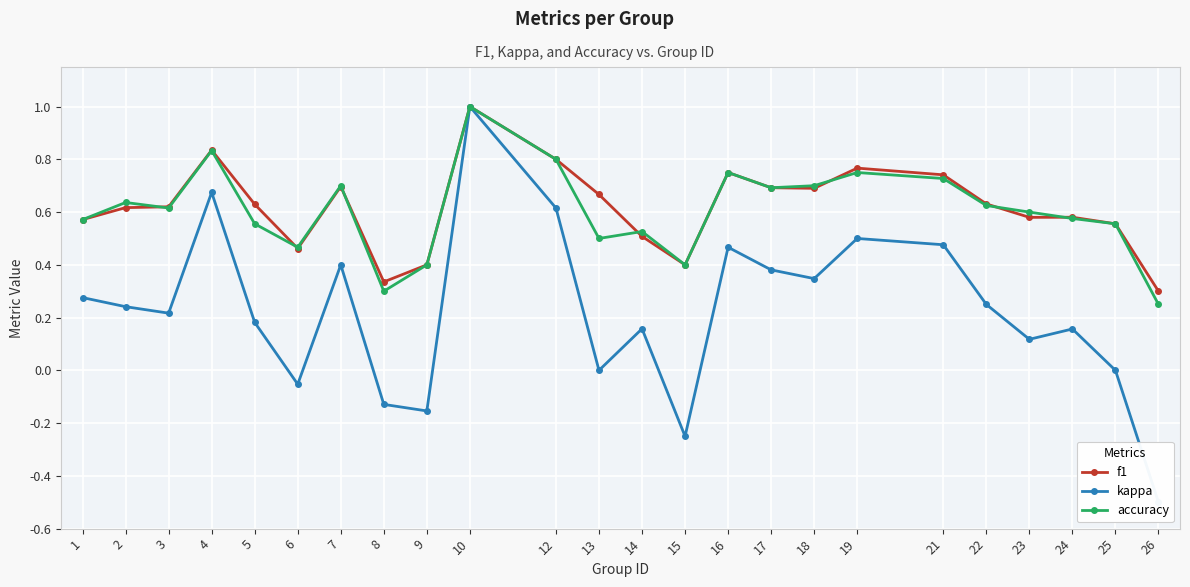

Which category has the lowest value in the accuracy series?

26